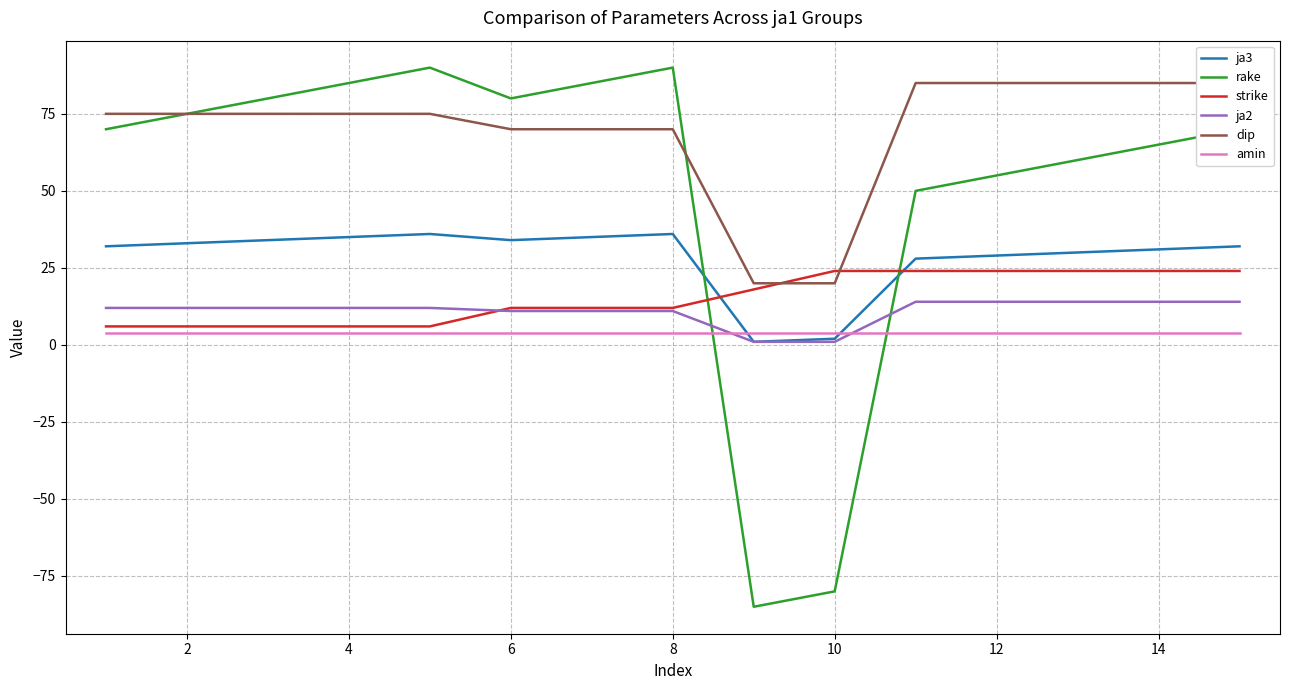

The value of ja2 at 4 is 18. True or false?

False